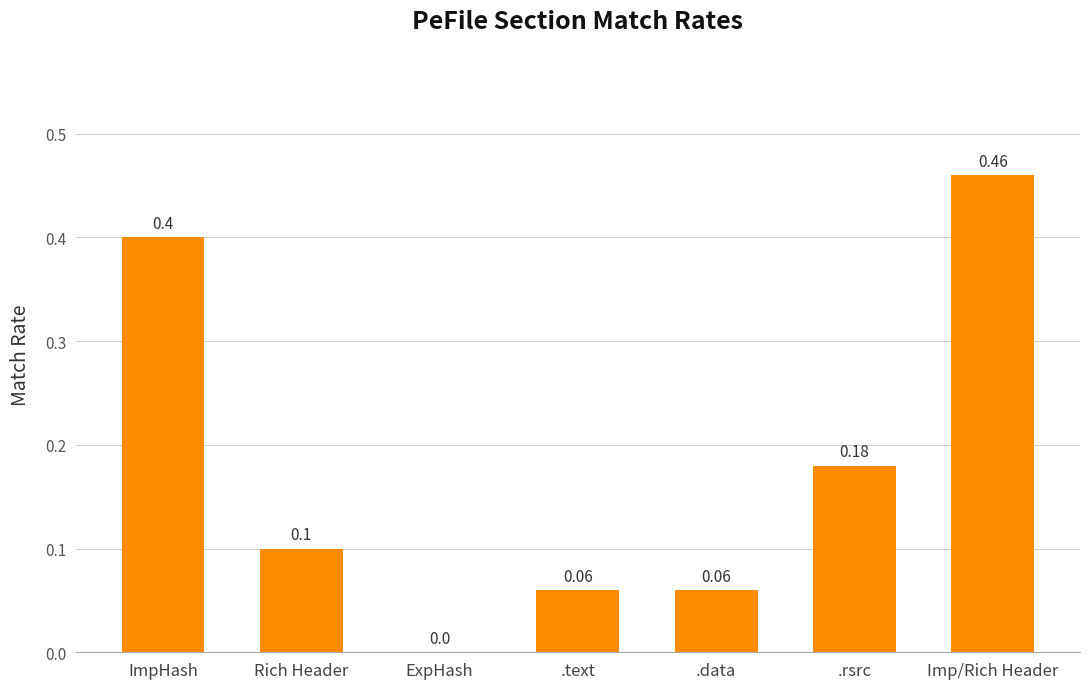

Are the bars horizontal?

No